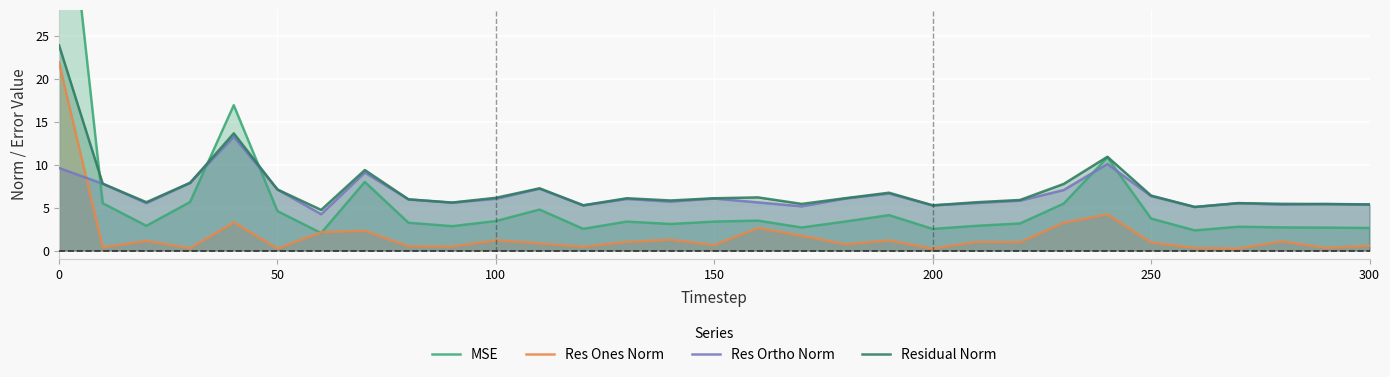

How many lines are shown in the chart?

4